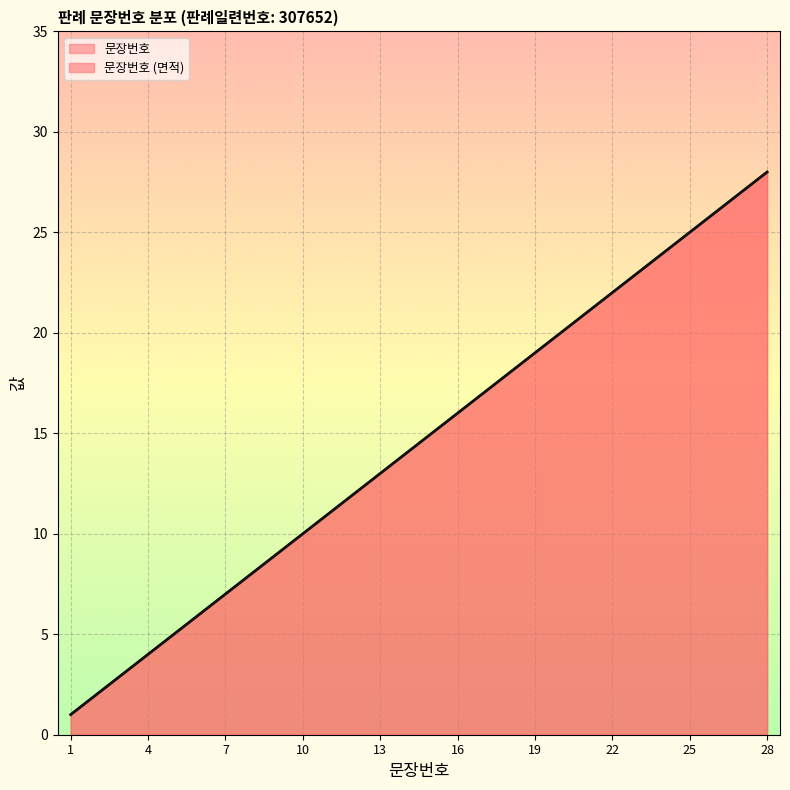

At which label does the data first exceed 15?

16